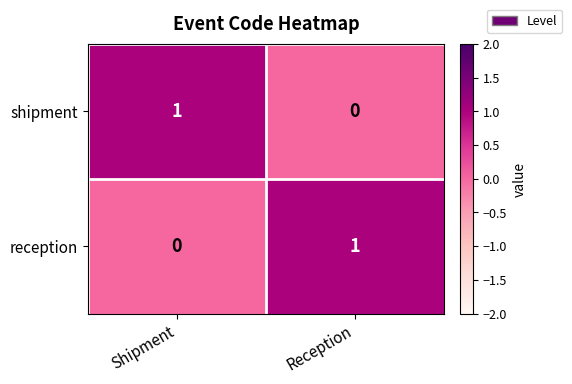

Is it true that reception equals 0 at Shipment?

True